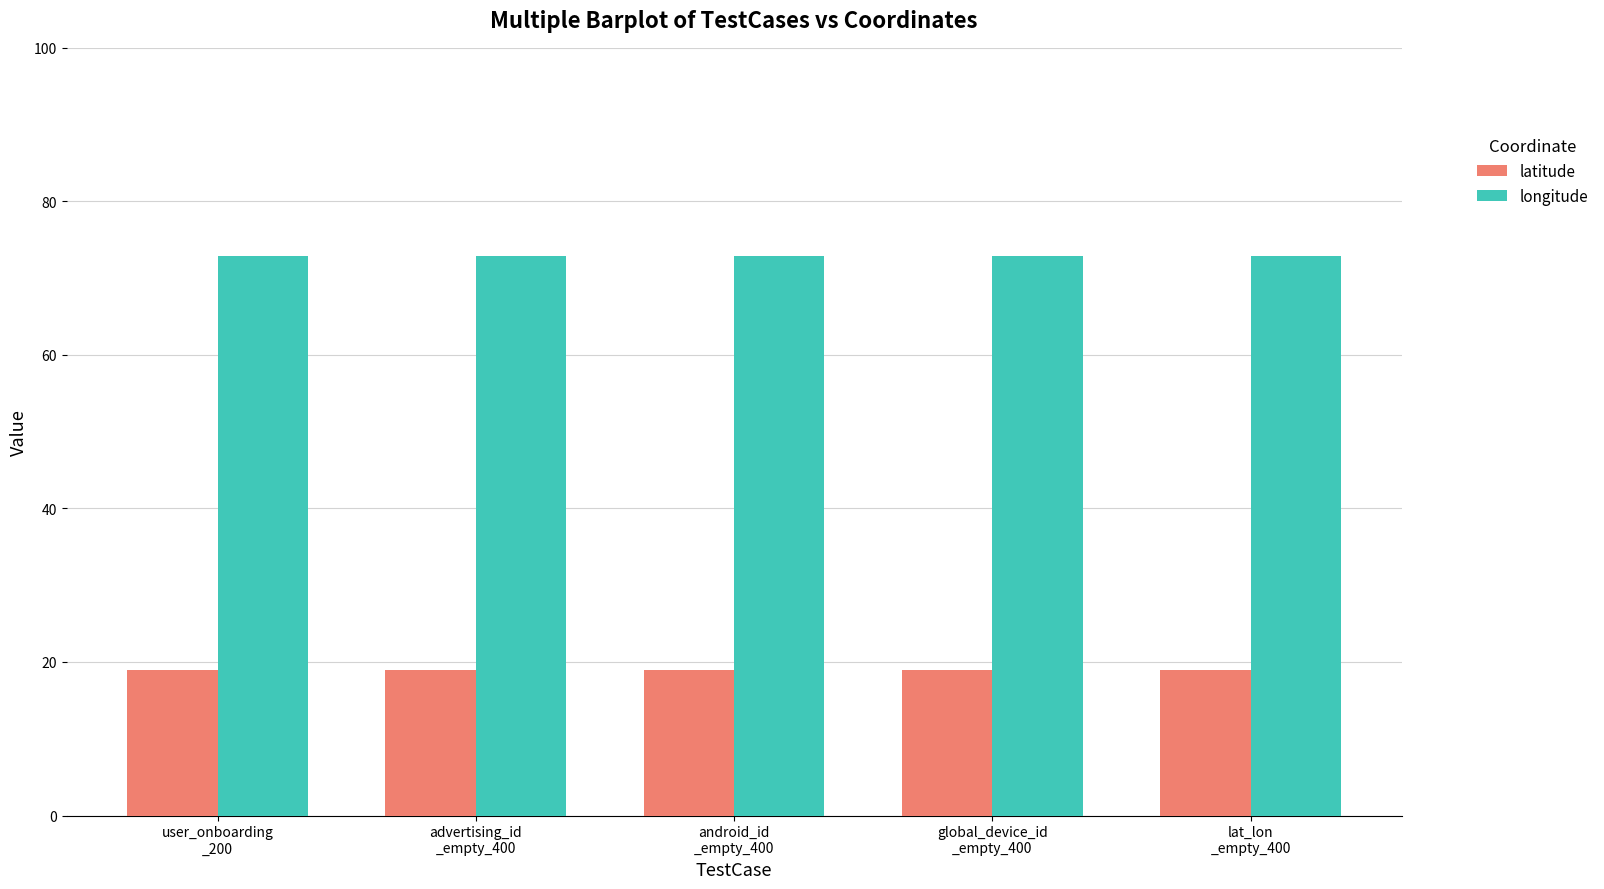

What position from the right is lat_lon
_empty_400?

1